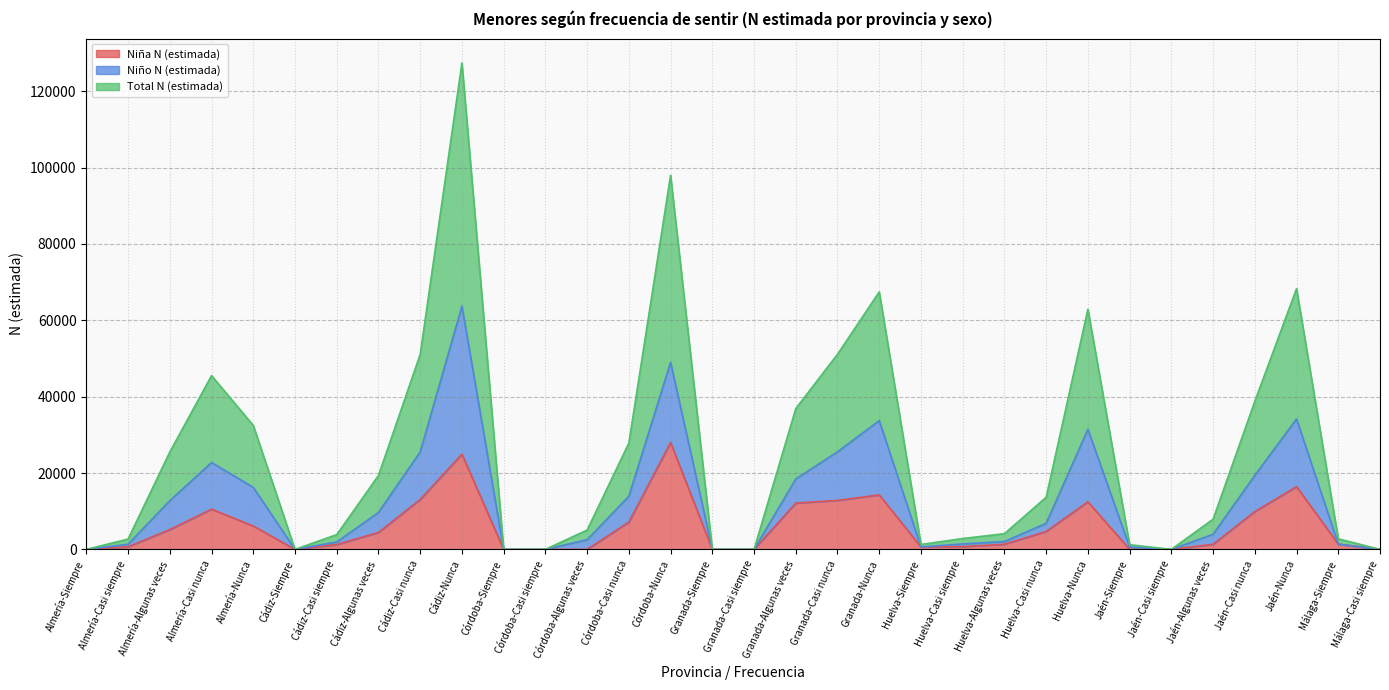

True or false: Niño N (estimada) and Total N (estimada) cross at least once.

False